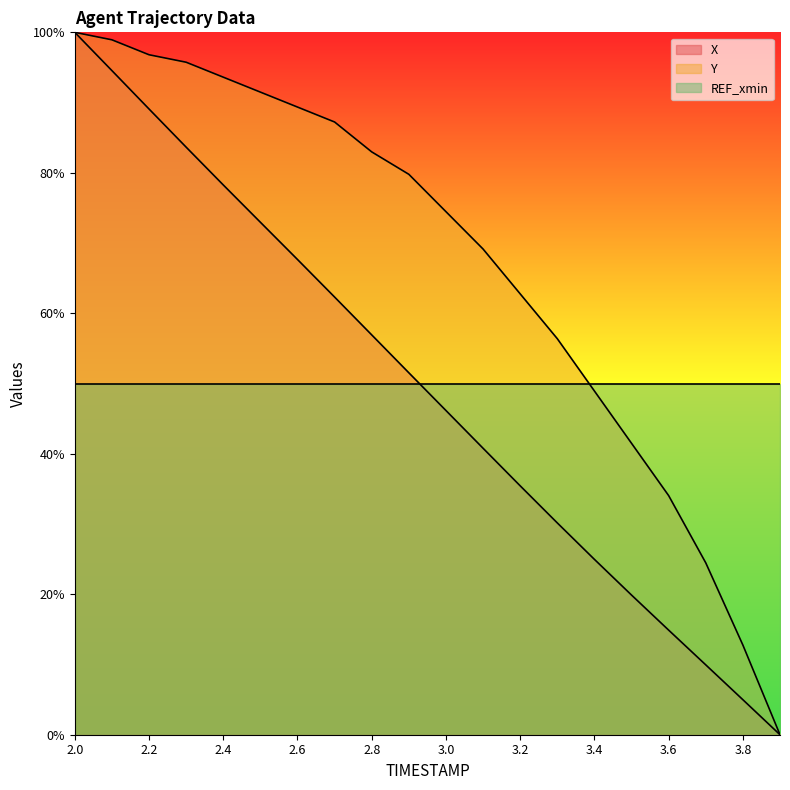

What position from the right is 3.6?

4